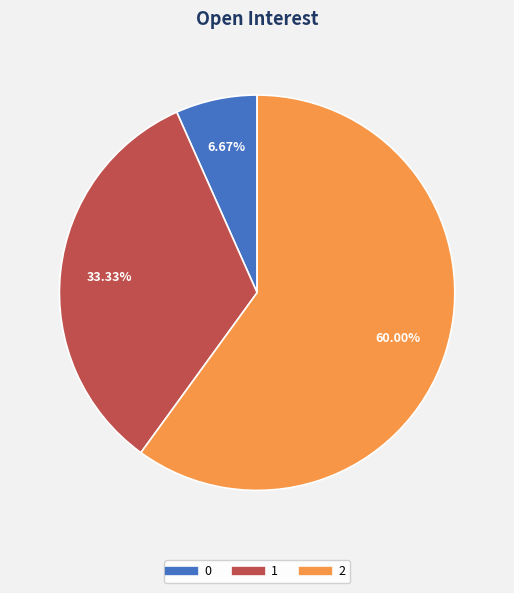

To the nearest percent, what is the average slice percentage?

33%